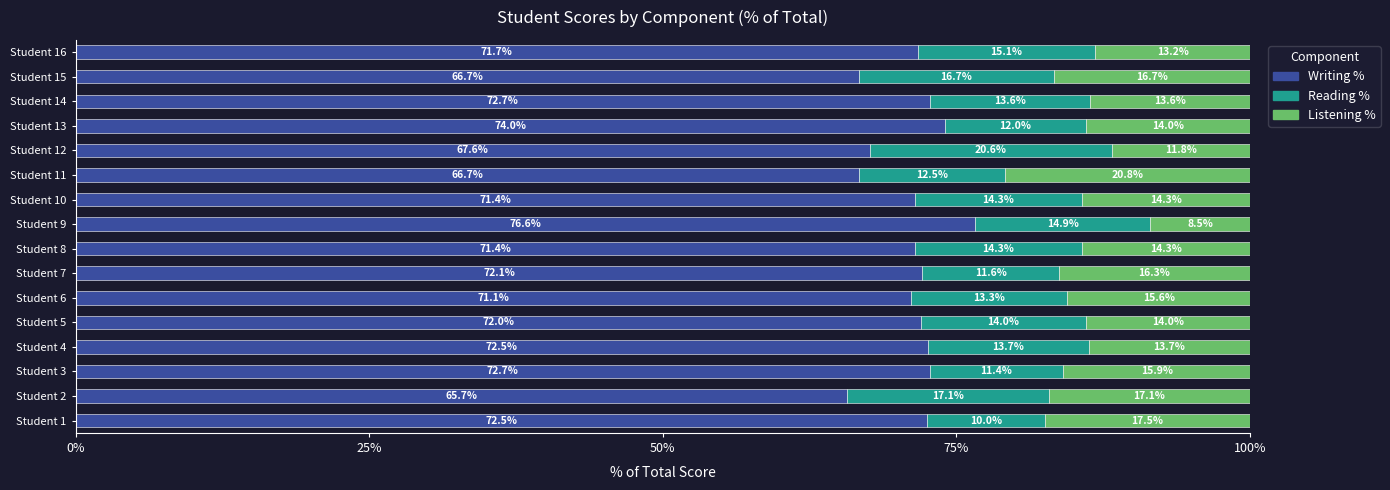

What is the average value of the Writing % series?

71.1